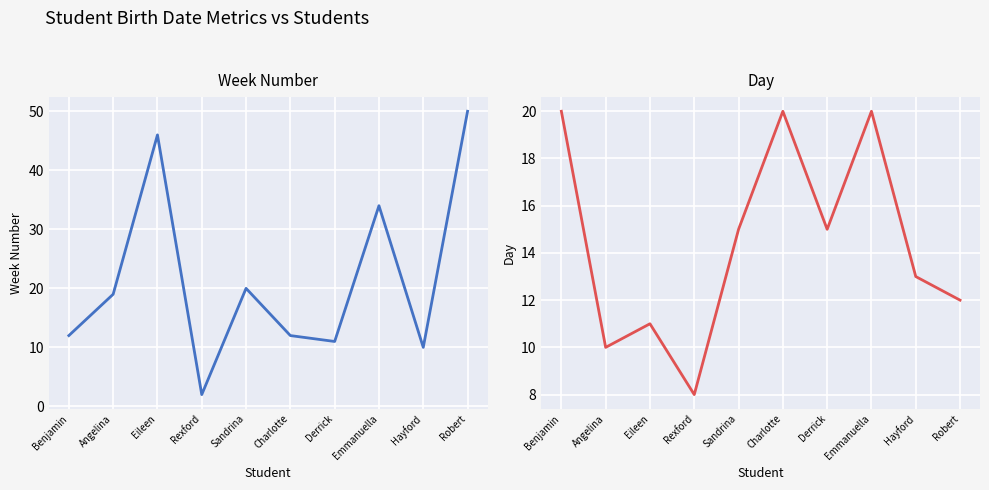

Which category has the highest value in the Day series?

Benjamin